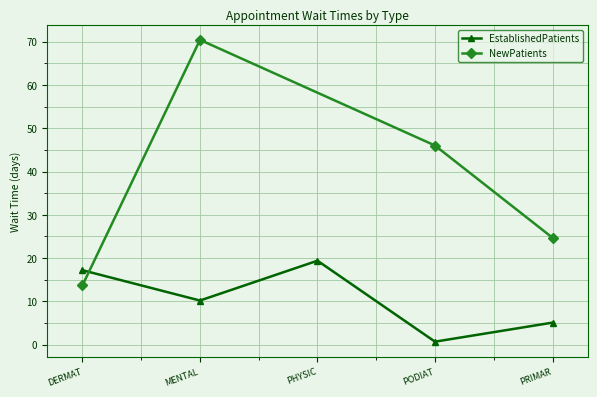

True or false: EstablishedPatients has a value of 13.5 at PHYSIC.

False